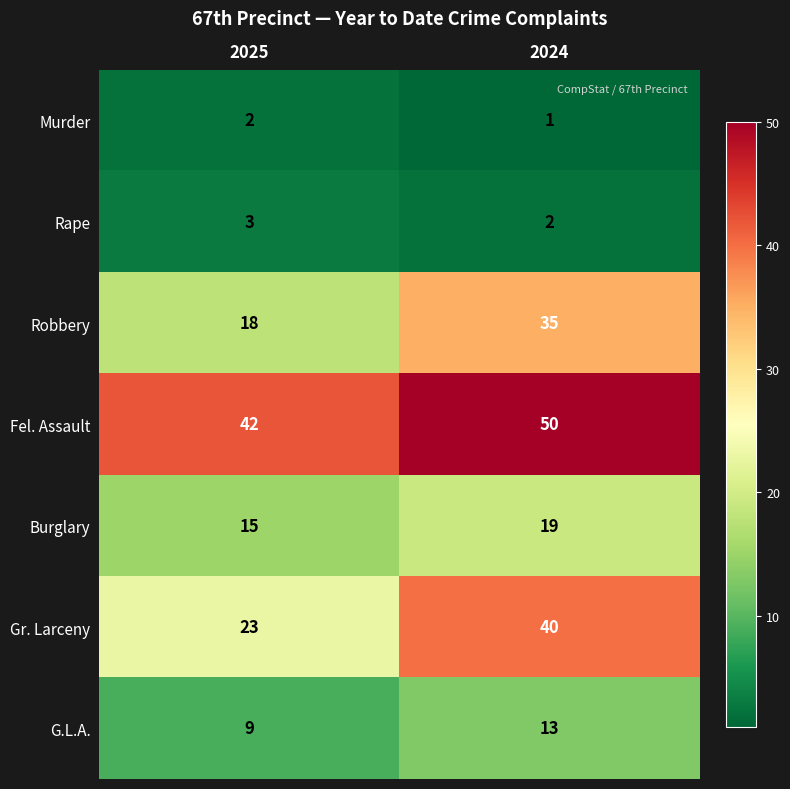

Reading right to left, list all the values displayed in this chart.

Murder: 1	2
Rape: 2	3
Robbery: 35	18
Fel. Assault: 50	42
Burglary: 19	15
Gr. Larceny: 40	23
G.L.A.: 13	9